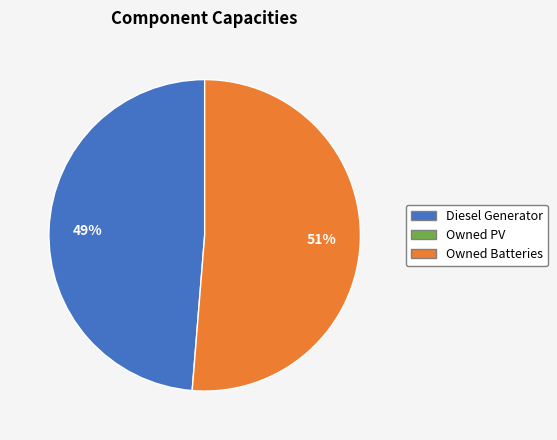

To the nearest percent, what is the average slice percentage?

50%